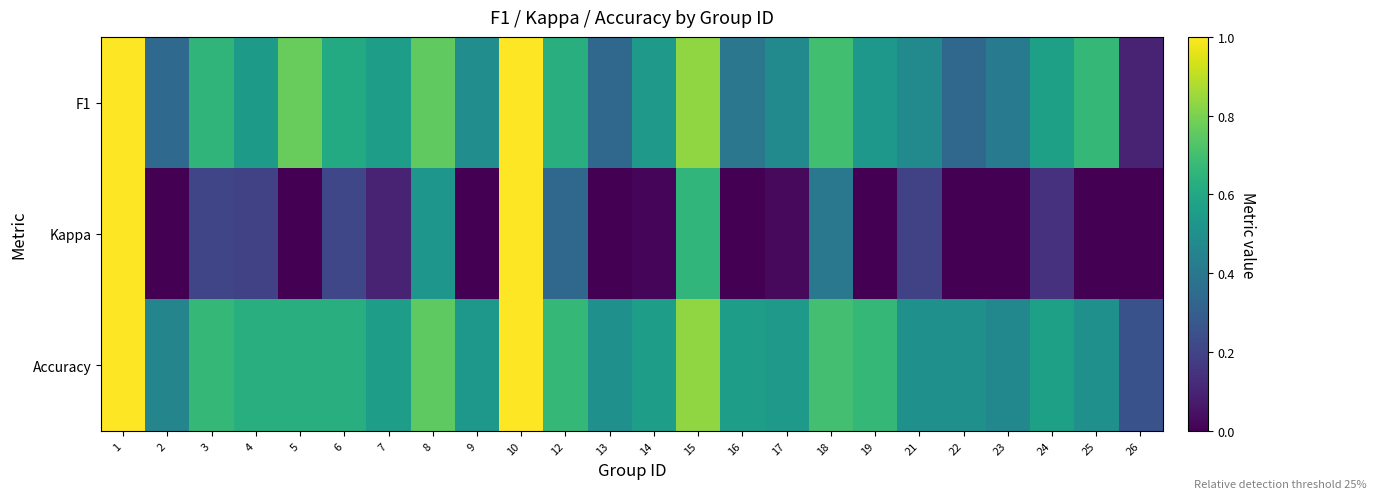

What is the total value across all series at 15?

2.3